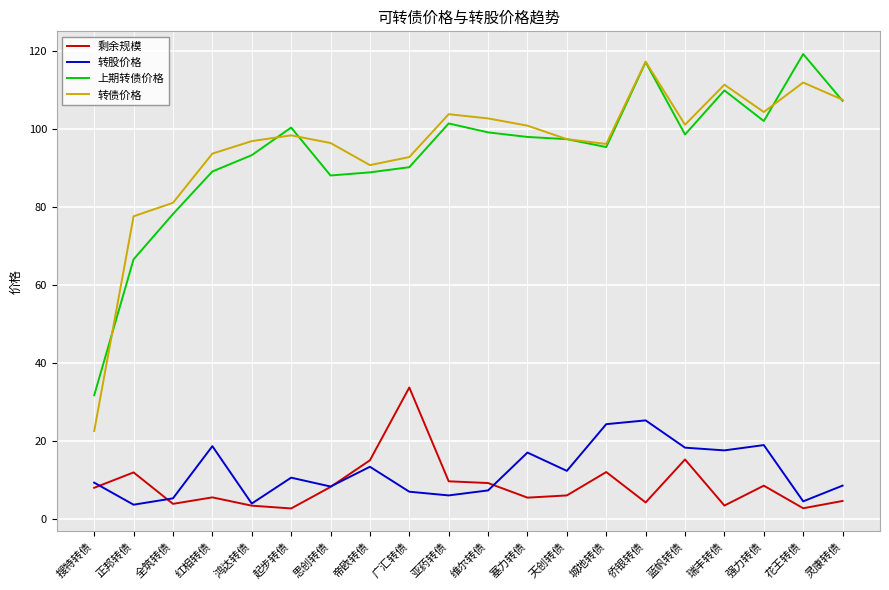

What is the average value of the 转股价格 series?

12.0